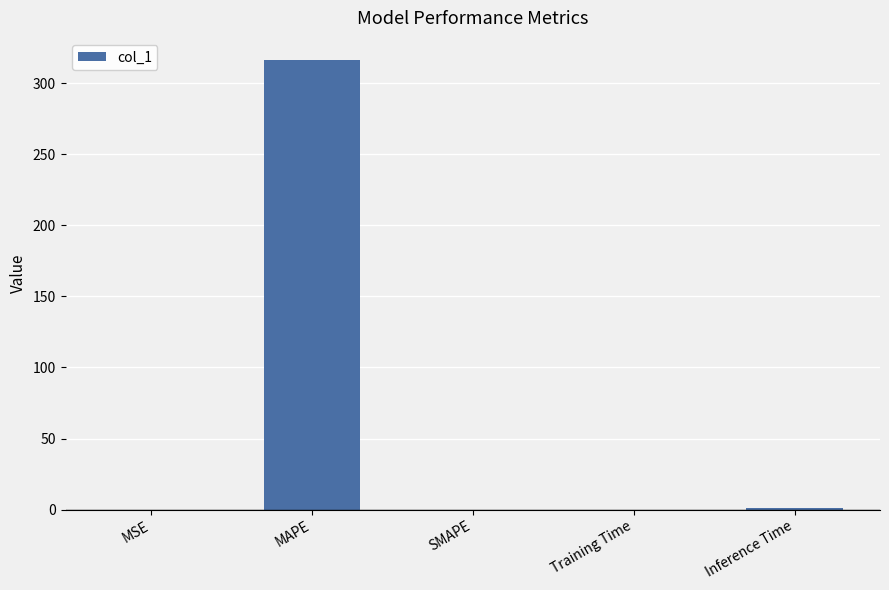

What is the greatest value displayed?

316.0